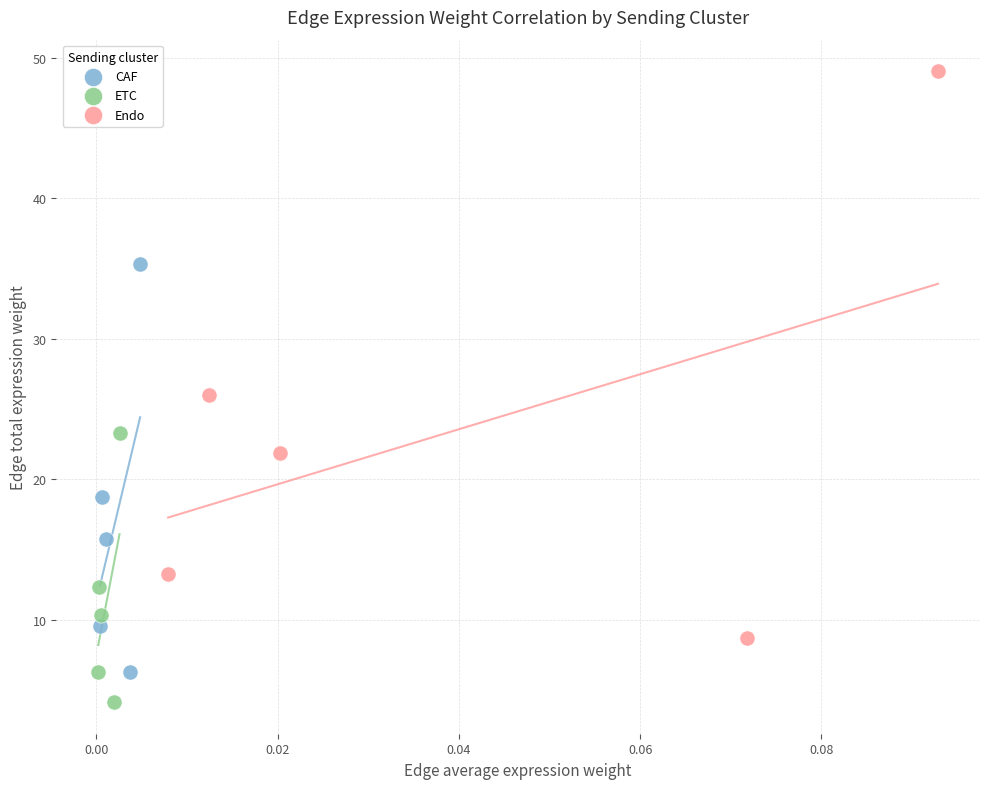

Which series reaches the maximum Y coordinate?

Endo